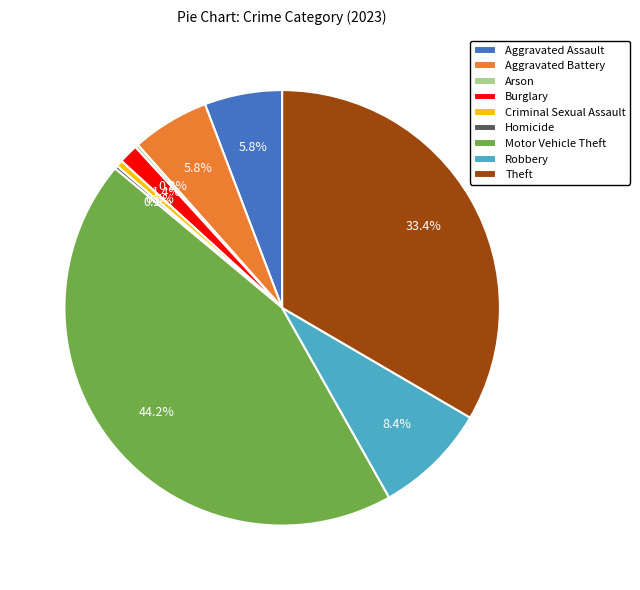

How much of the chart is everything except Burglary?

98.6%